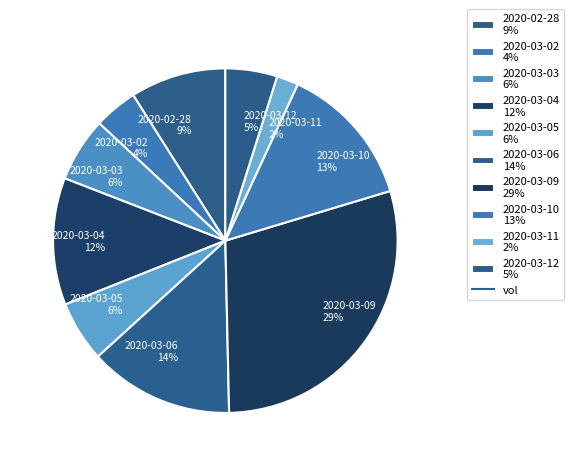

To the nearest percent, what is the combined percentage of 2020-03-03 and 2020-03-12?

11%